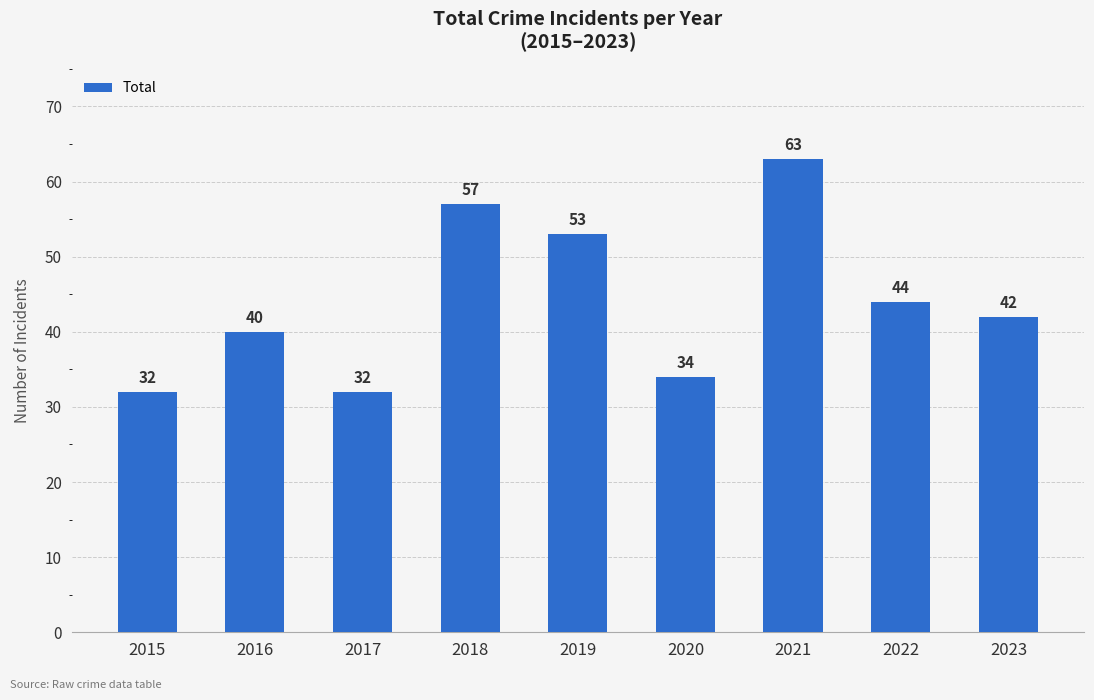

Does the chart contain stacked bars?

No